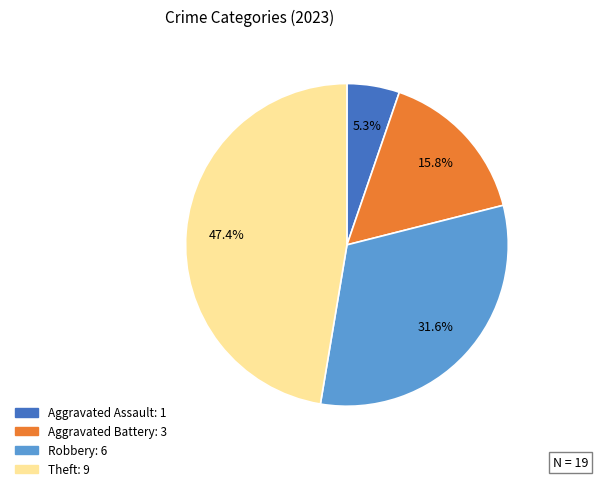

Is there a majority slice in this chart?

No